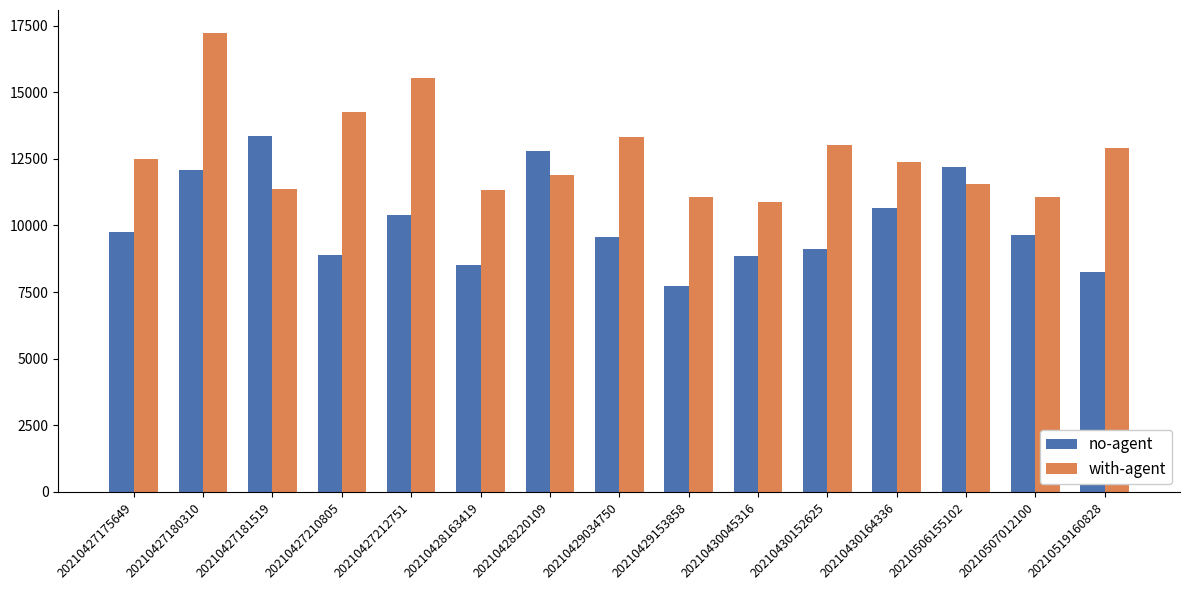

Does the chart contain any negative values?

No